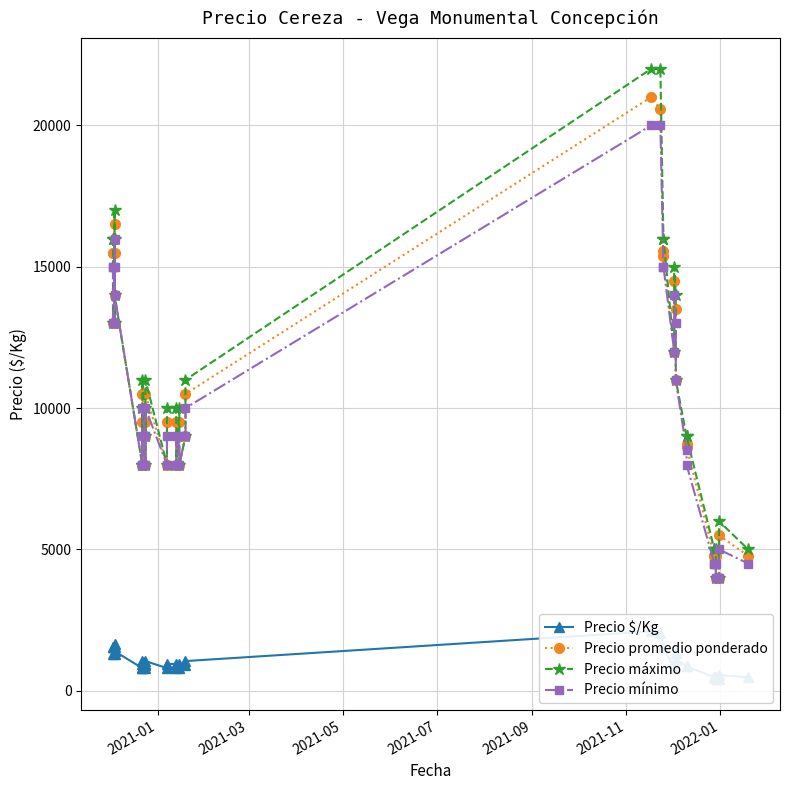

Which series has the widest spread of values?

Precio máximo